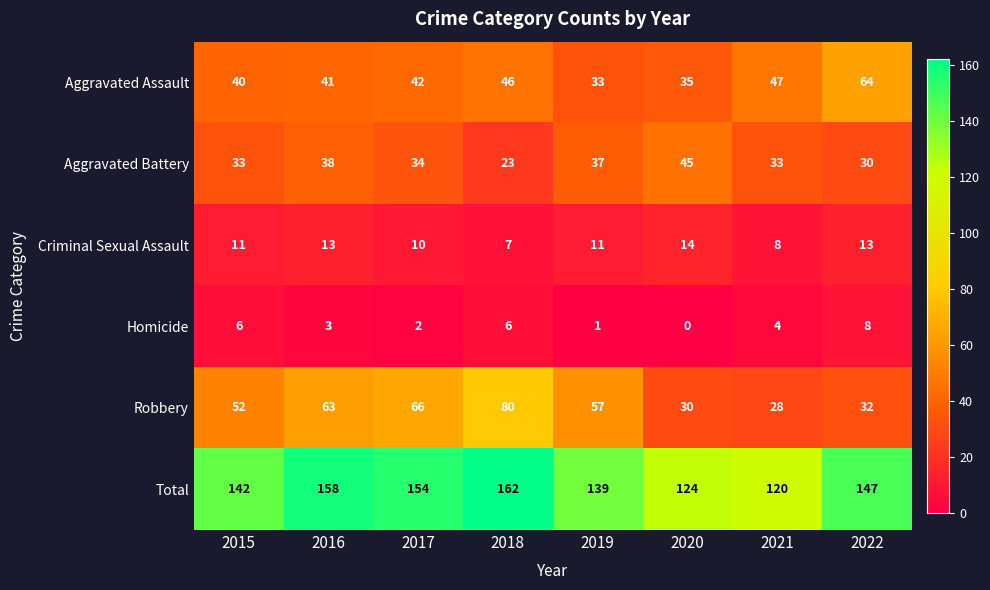

What is the sum of the Criminal Sexual Assault values at 2017 and 2019?

21